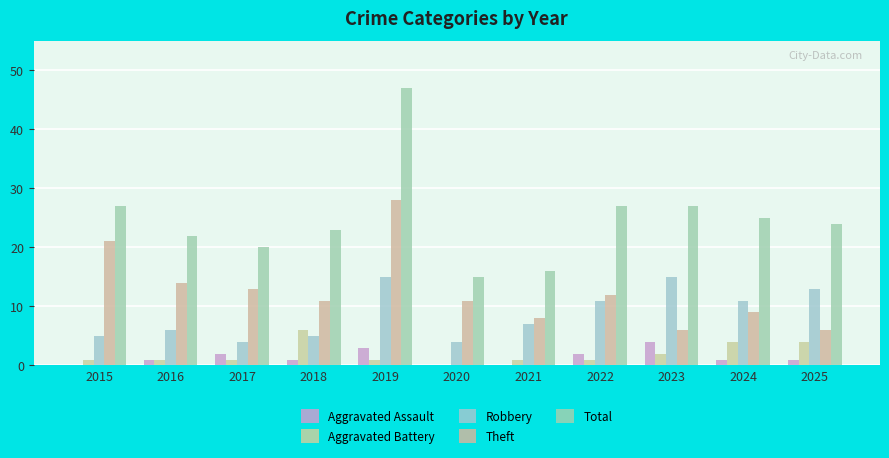

What are all the series names shown in the legend?

Aggravated Assault, Aggravated Battery, Robbery, Theft, Total